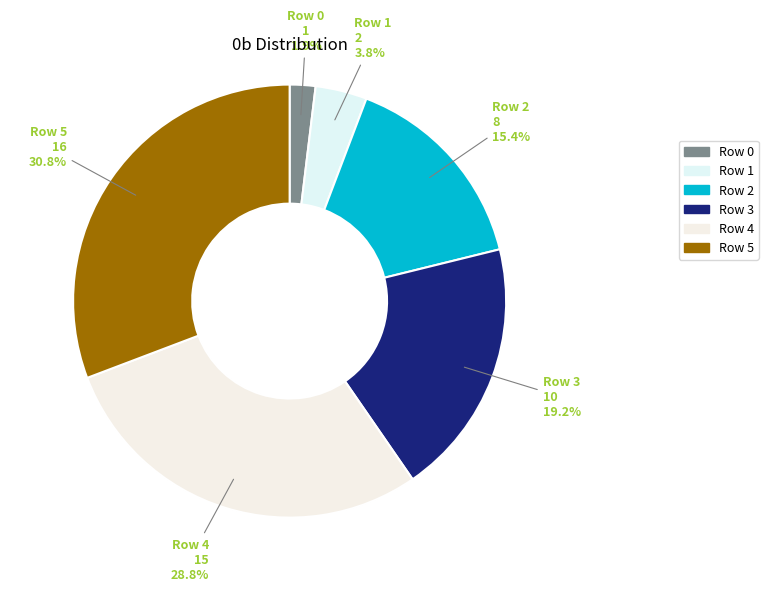

How many segments does this pie chart have?

6